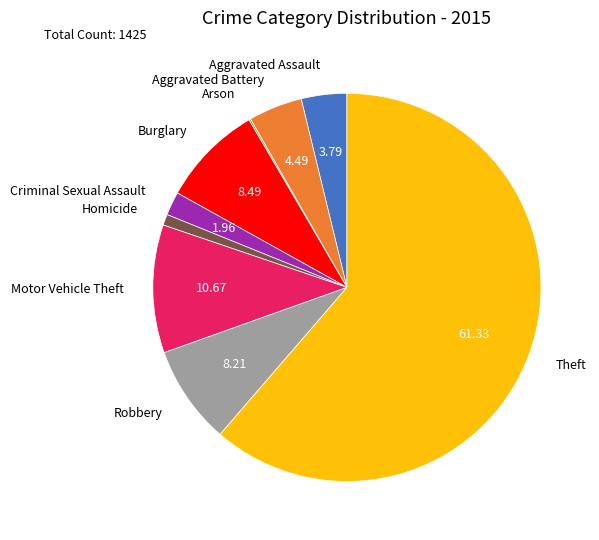

Which has a higher value, Motor Vehicle Theft or Burglary?

Motor Vehicle Theft